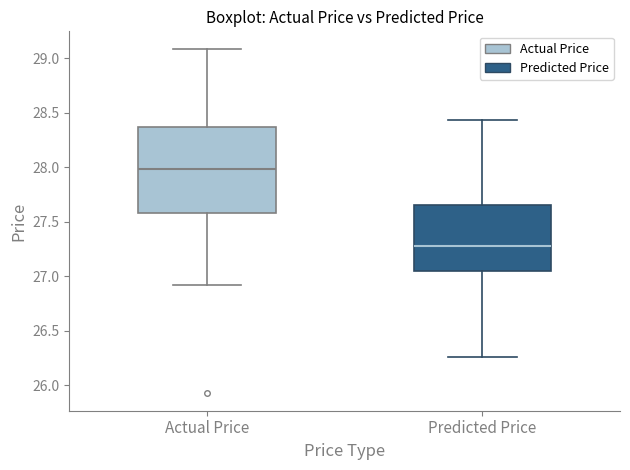

Which box's median line is the highest?

Actual Price